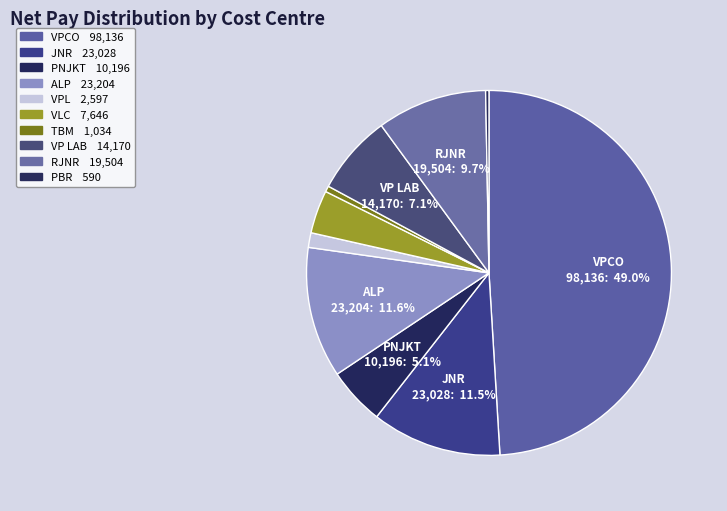

What is the total percentage of VPL and RJNR?

11.0%